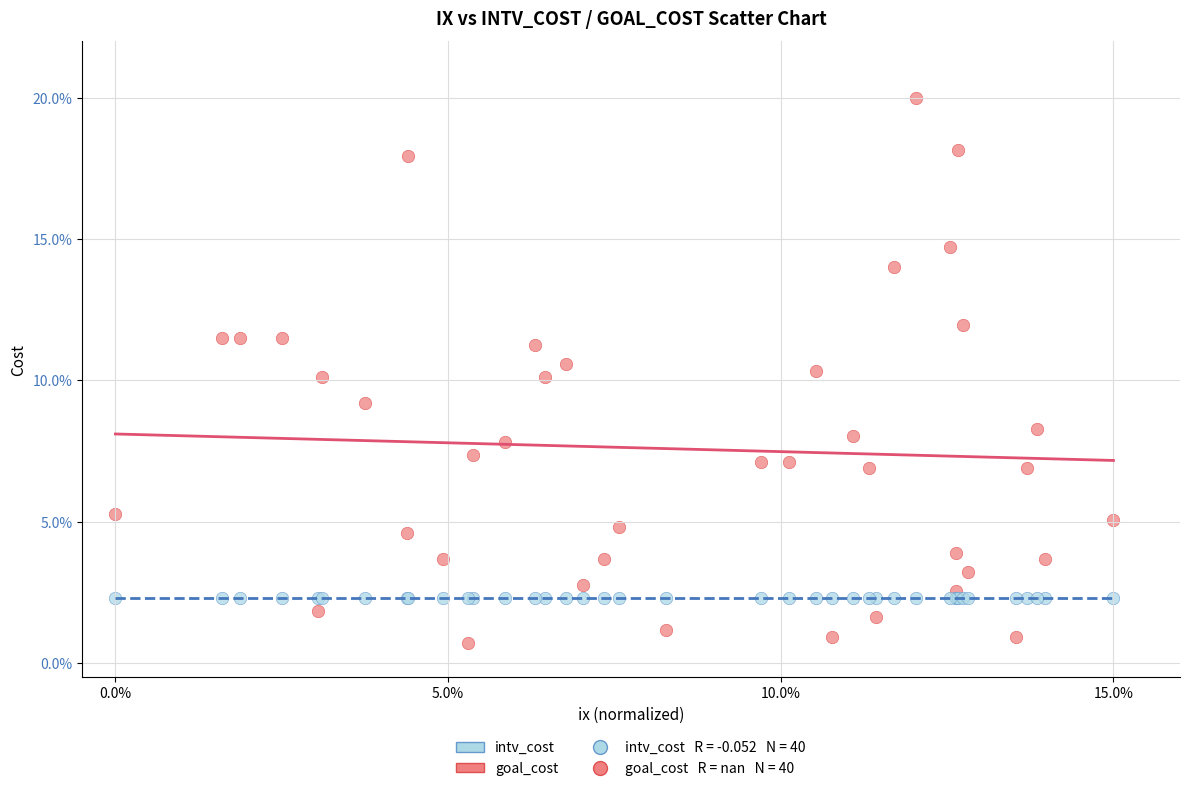

Which series contains the highest Y value?

intv_cost